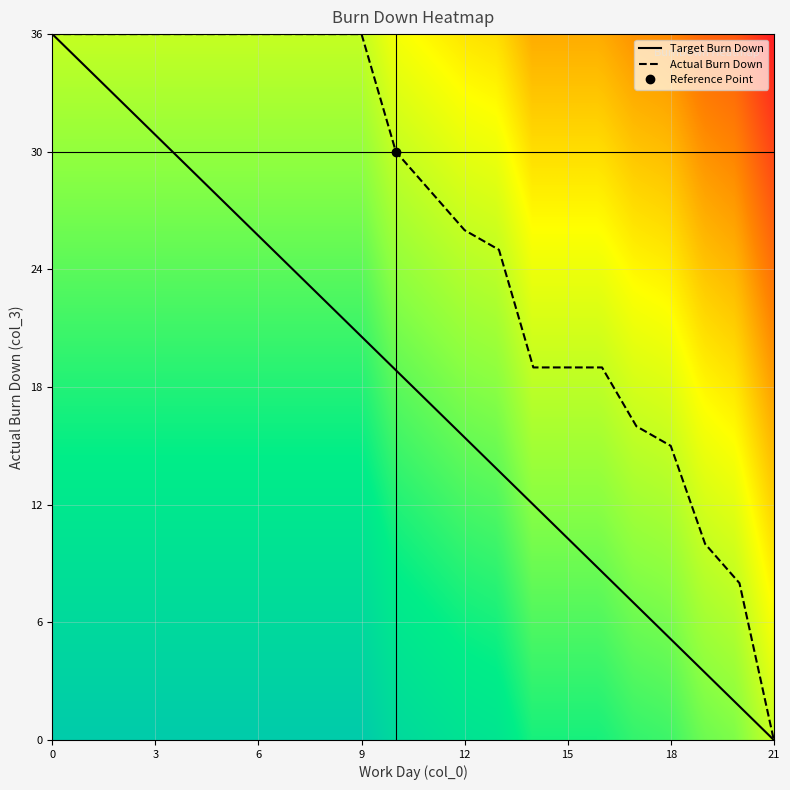

What is the sum of all values?

575